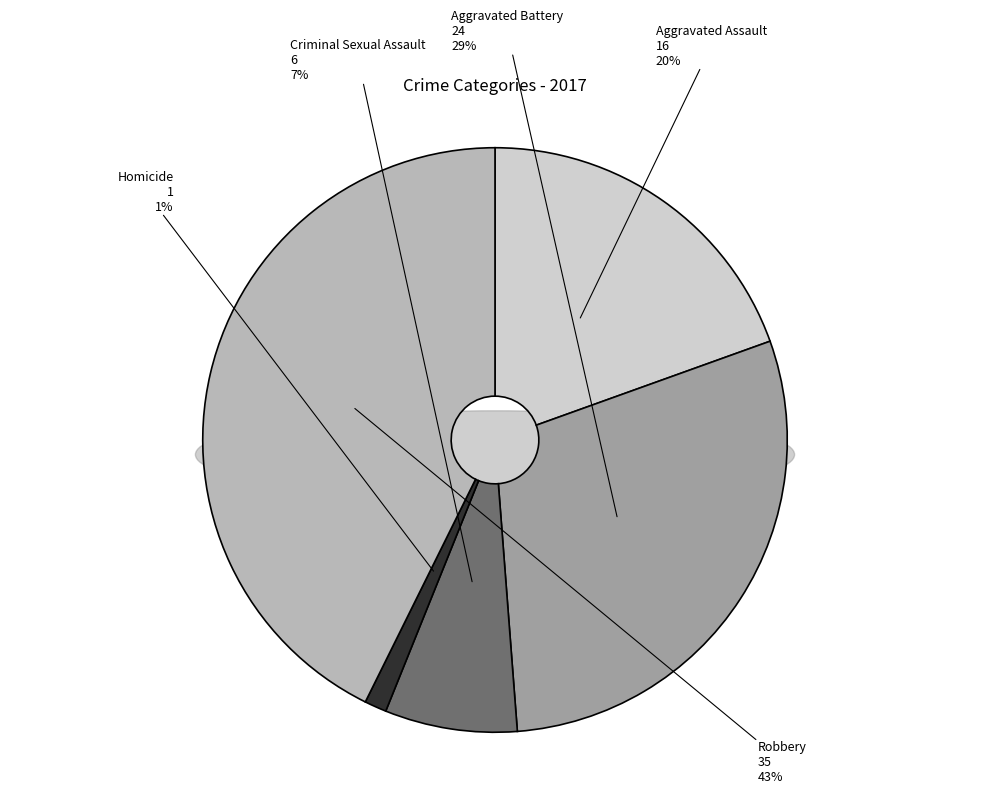

Combined, what portion of the pie is Robbery and Aggravated Assault?

62.2%